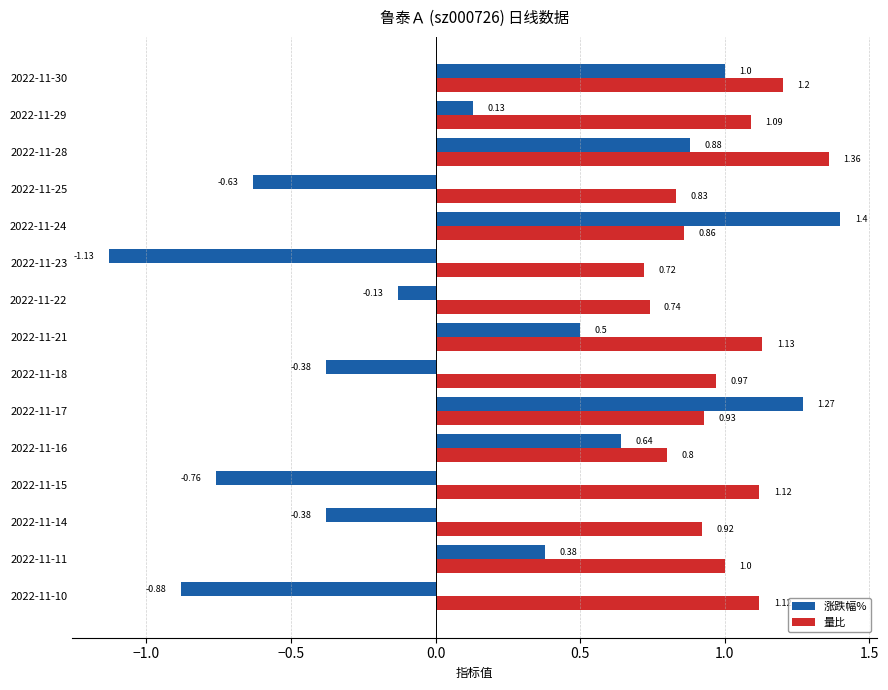

Is the value of 涨跌幅% at 2022-11-23 greater than the value of 量比 at 2022-11-16?

No